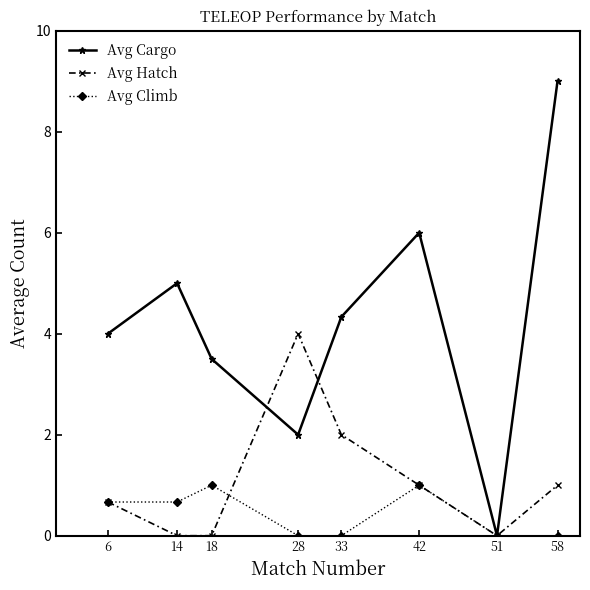

Rank the series at 28 from highest to lowest value.

Avg Hatch, Avg Cargo, Avg Climb